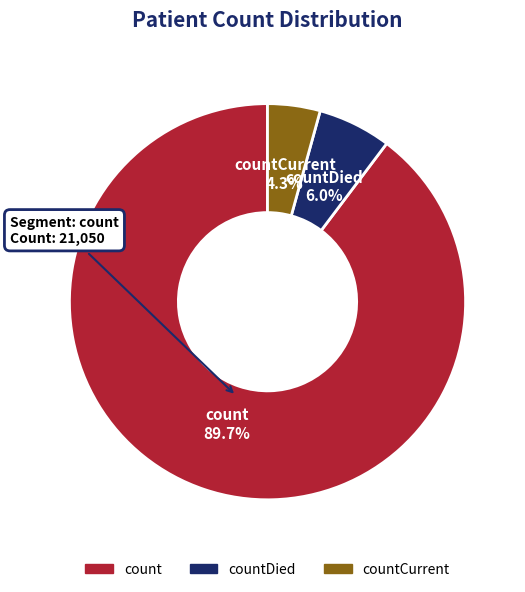

Rank the categories by value from highest to lowest.

count, countDied, countCurrent